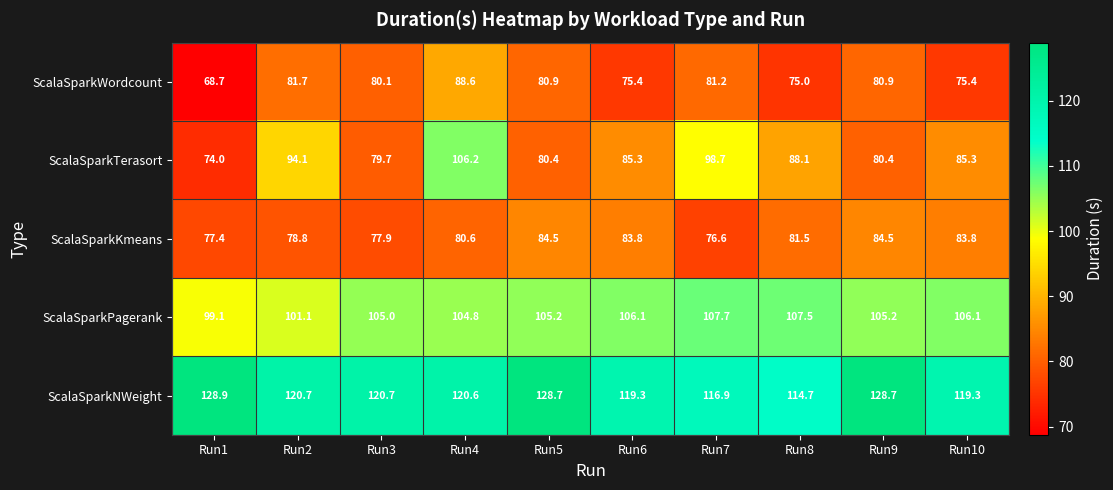

What is the difference between the maximum and minimum values in the ScalaSparkTerasort series?

32.2